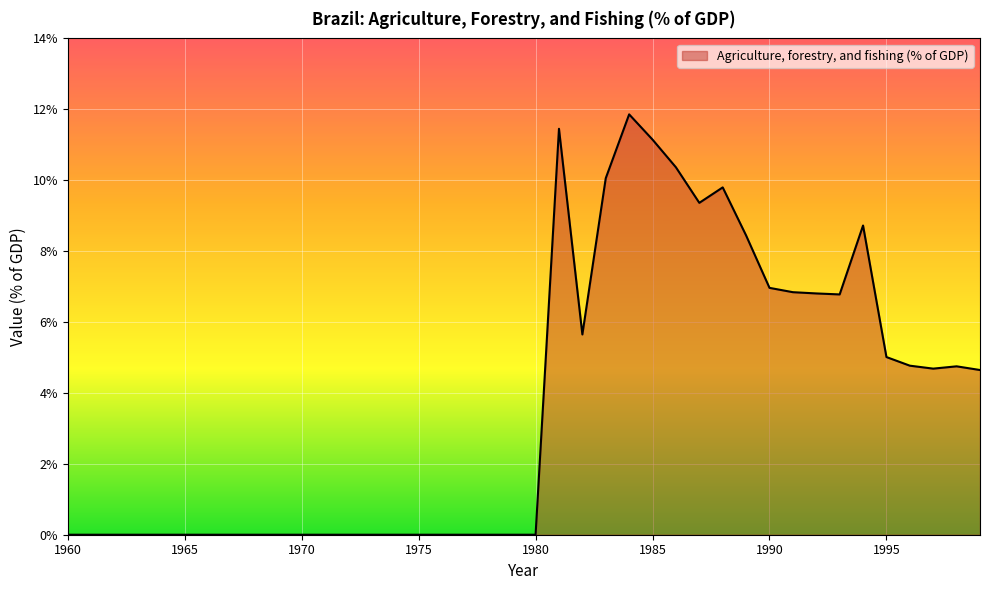

What is the difference between the maximum and minimum values?

11.9